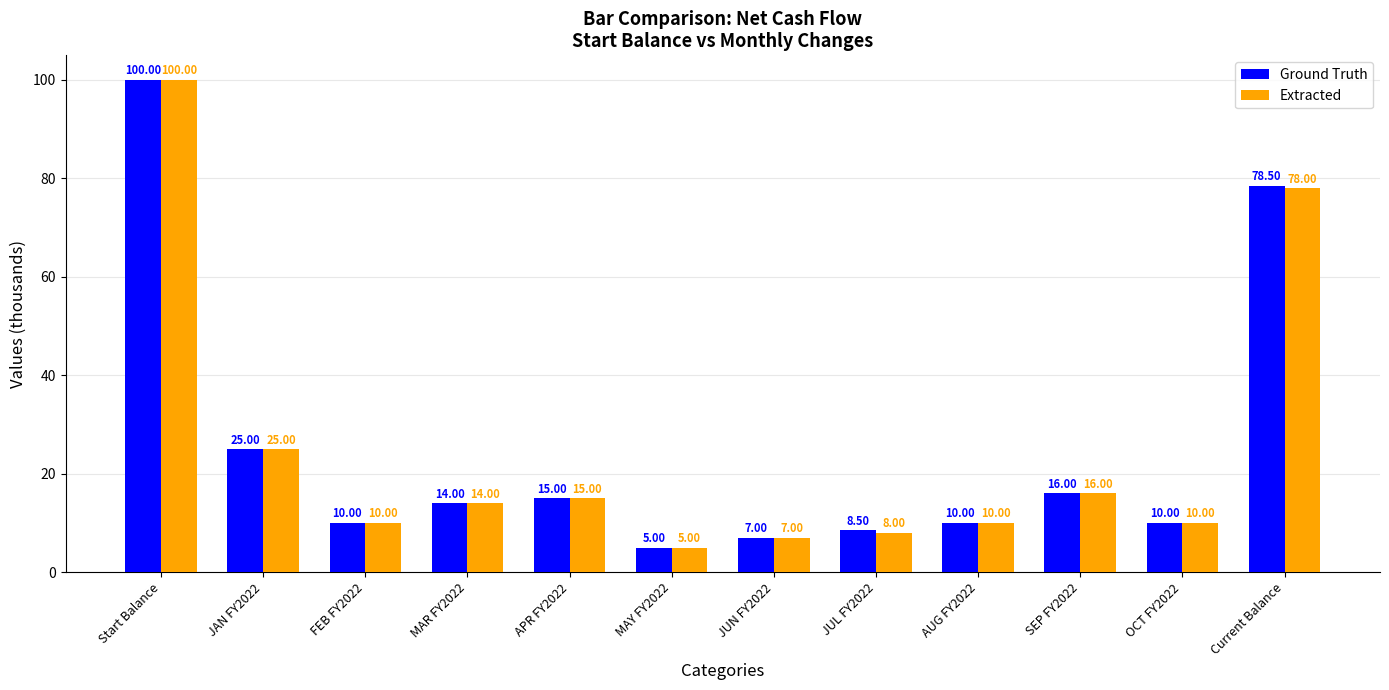

Count the number of categories in the chart.

12